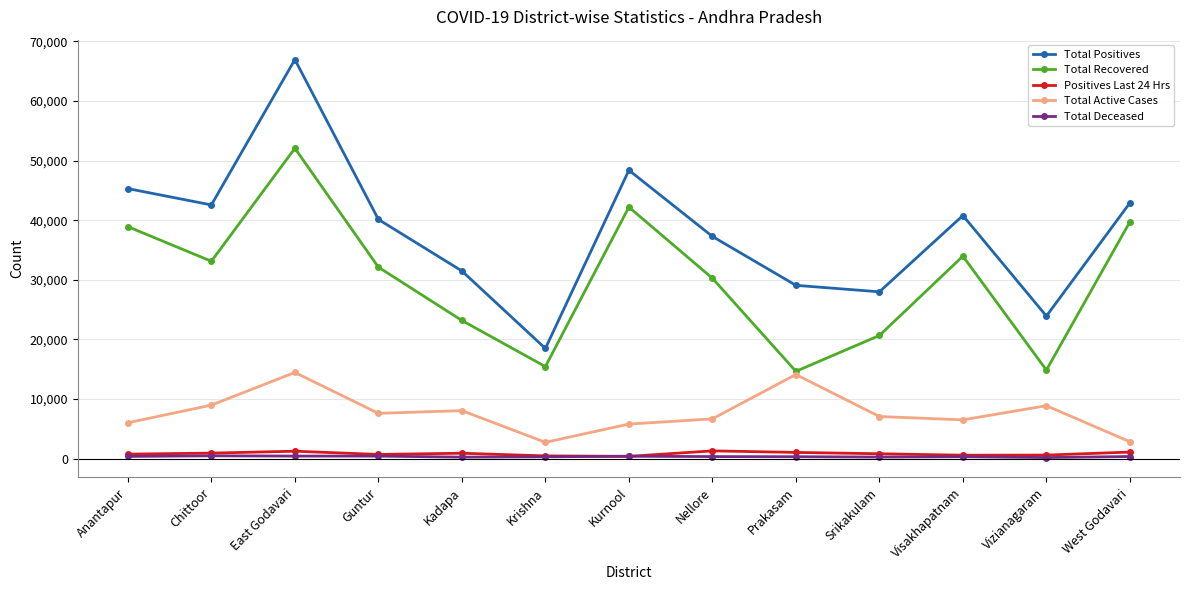

Is it true that Total Positives equals 80331 at Anantapur?

False